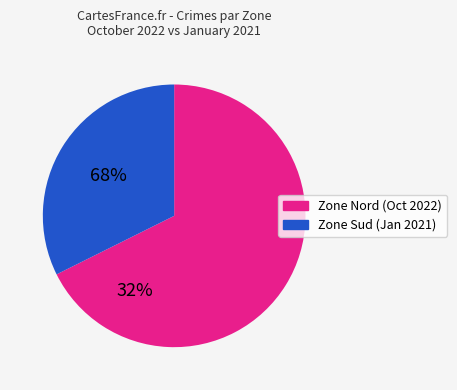

Does any single category account for the majority?

Yes